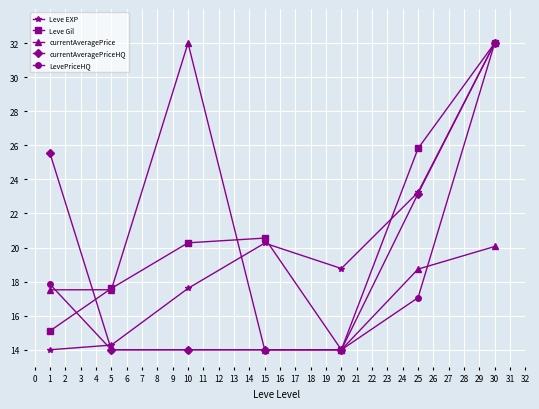

What is the sum of all Leve EXP values?

140.1